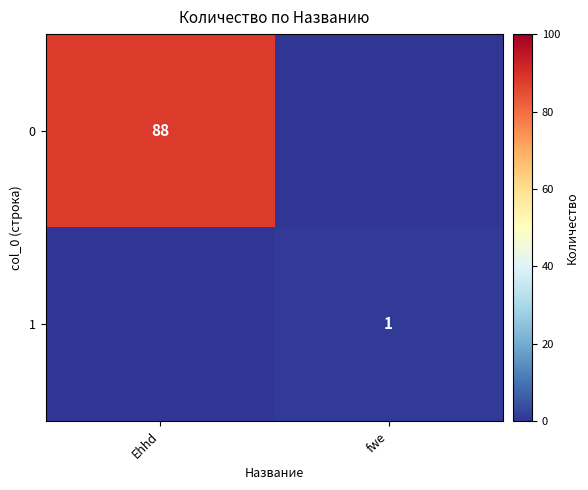

The 1 series shows 1 at fwe. True or false?

True